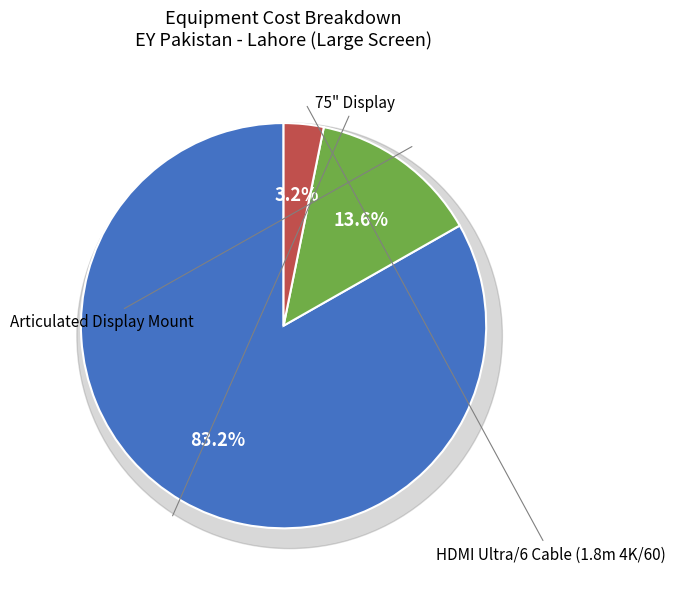

What is the change in value from 75" Display to HDMI Ultra/6 Cable (1.8m 4K/60)?

-1885